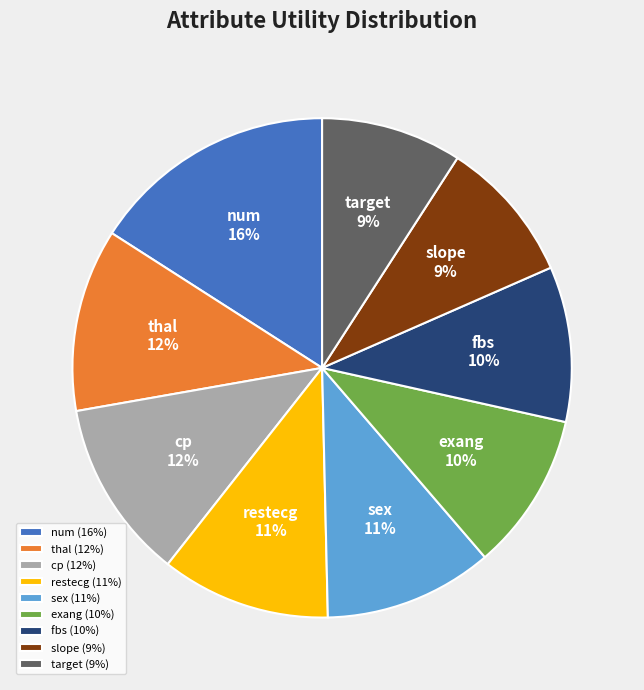

Is it true that num is 3% of the pie?

False